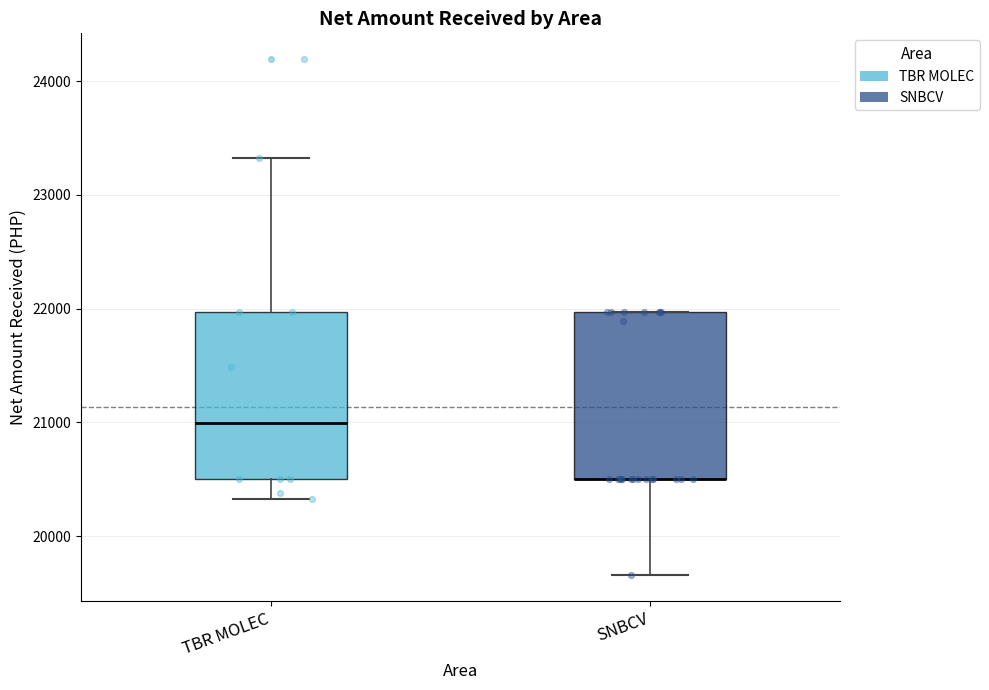

Reading left to right, read every box against the y-axis: the position of its median line, the range the box covers, and the ends of its whiskers. The values are not printed on the chart, so give them approximately, as read against the axis.

TBR MOLEC: median 21000, box 20500 to 22000, whiskers 20300 to 23300
SNBCV: median 20500 (drawn on the box's lower edge), box 20500 to 22000, whiskers 19700 to 22000